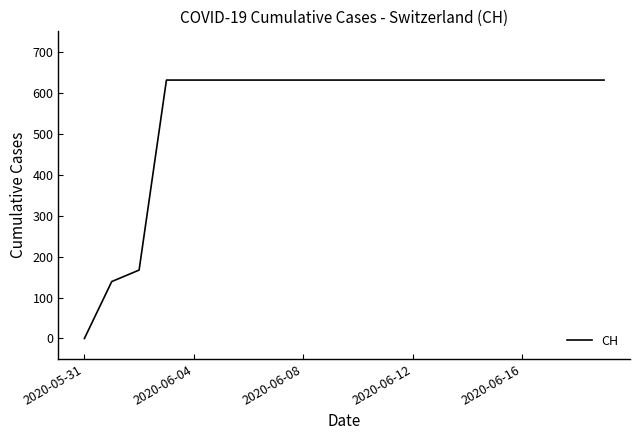

What is the maximum value shown in the chart?

631